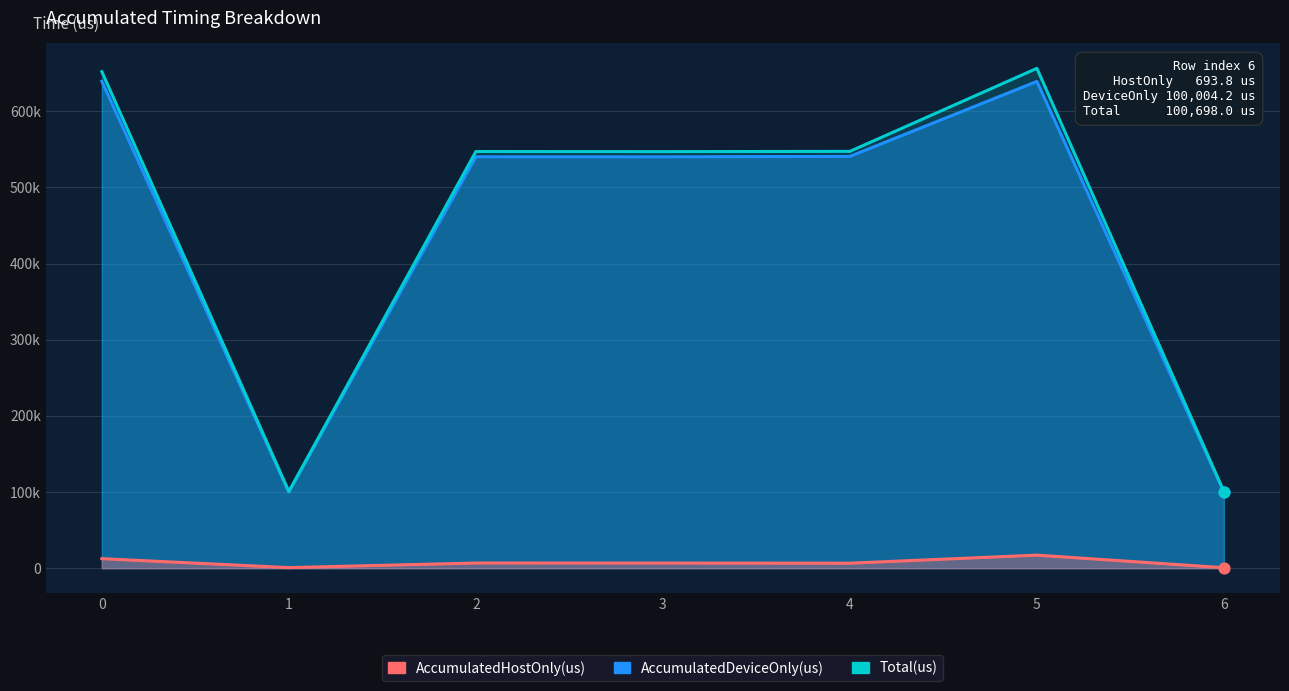

What are all the series names shown in the legend?

AccumulatedDeviceOnly(us), Total(us), AccumulatedHostOnly(us)